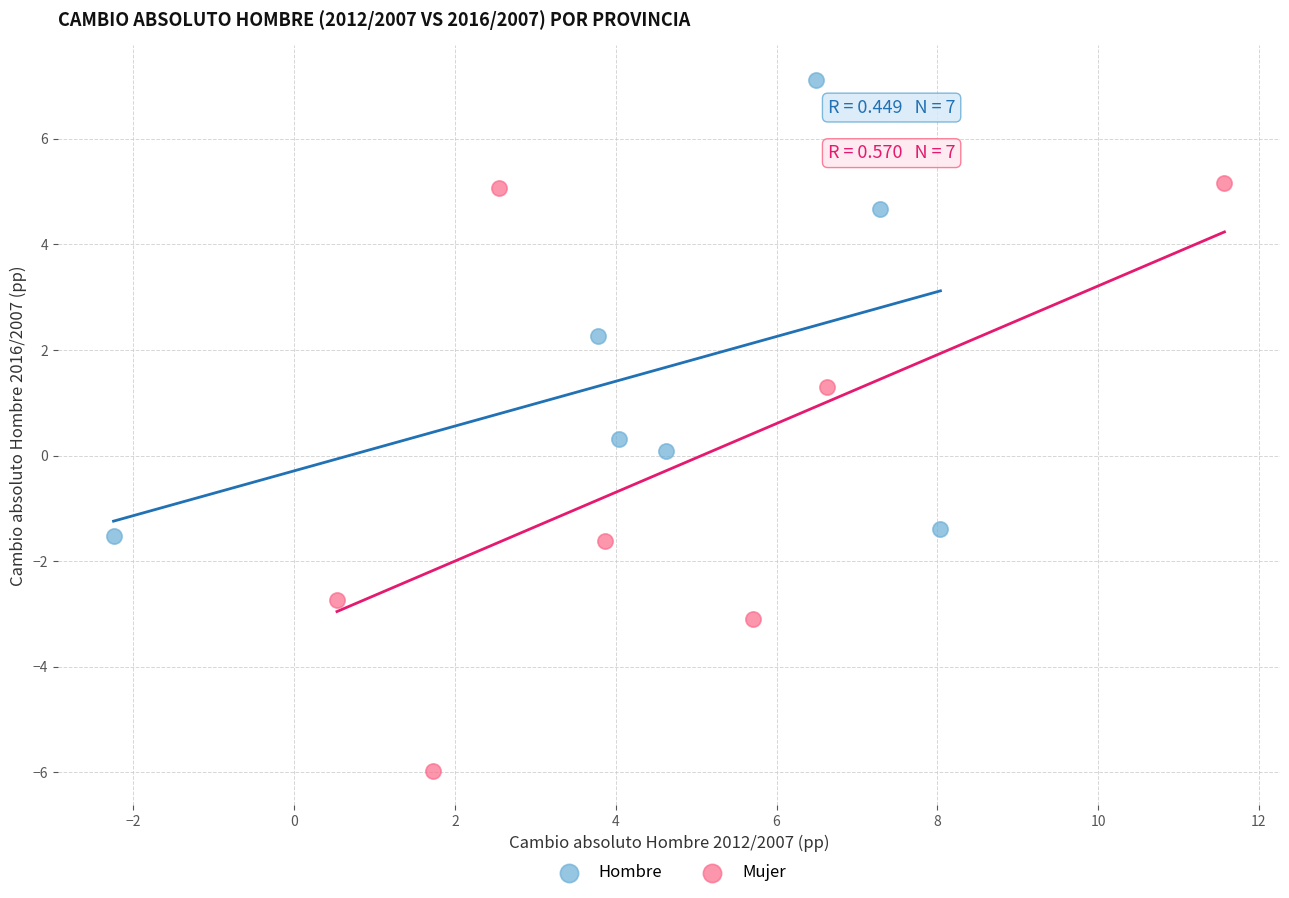

What are all the series names shown in the legend?

Hombre, Mujer